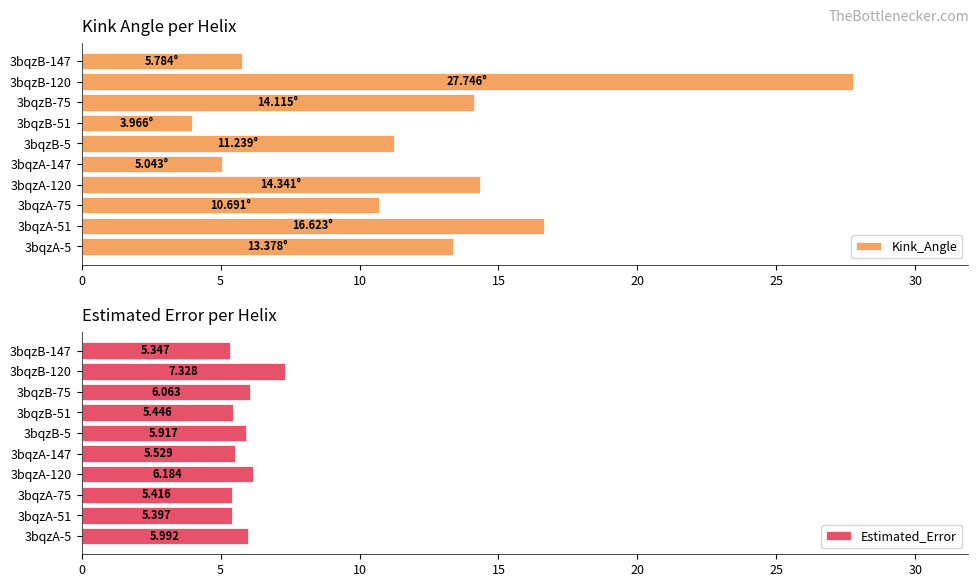

The value of Kink_Angle at 3bqzA-75 is 6.6. True or false?

False